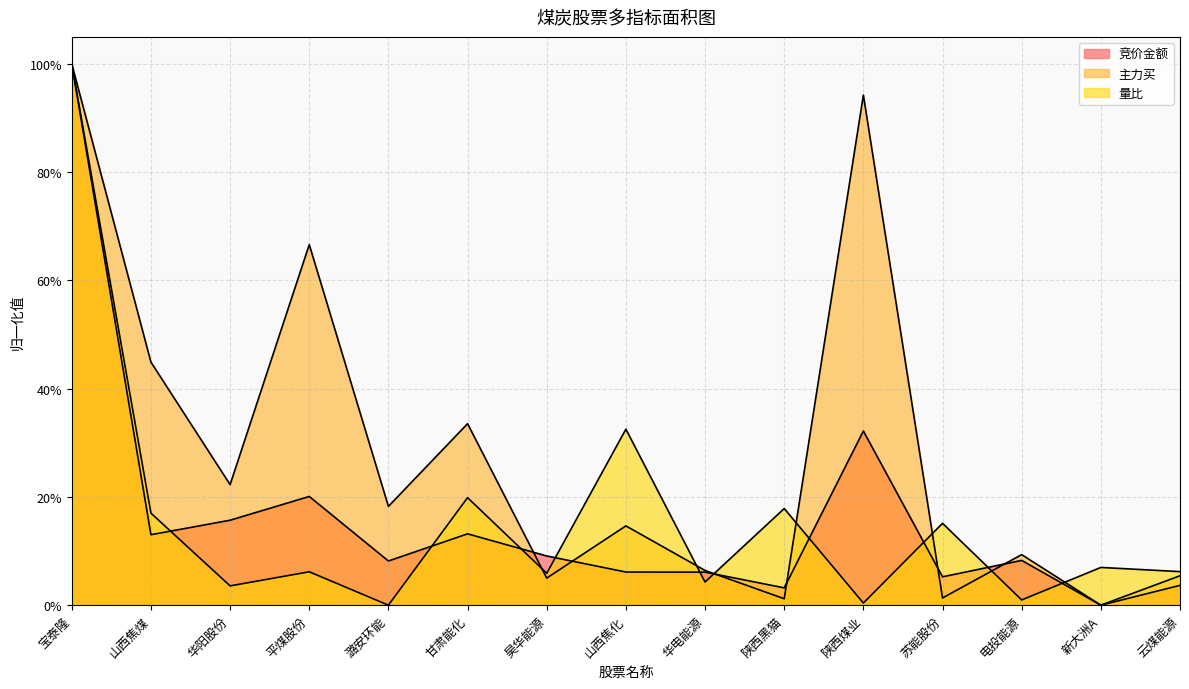

What is the average value of the 主力买 series?

0.3